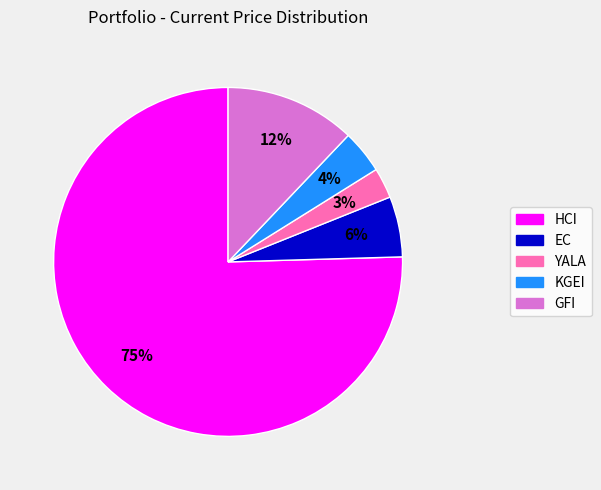

To the nearest percent, what is the difference between the KGEI and EC slice percentages?

2%